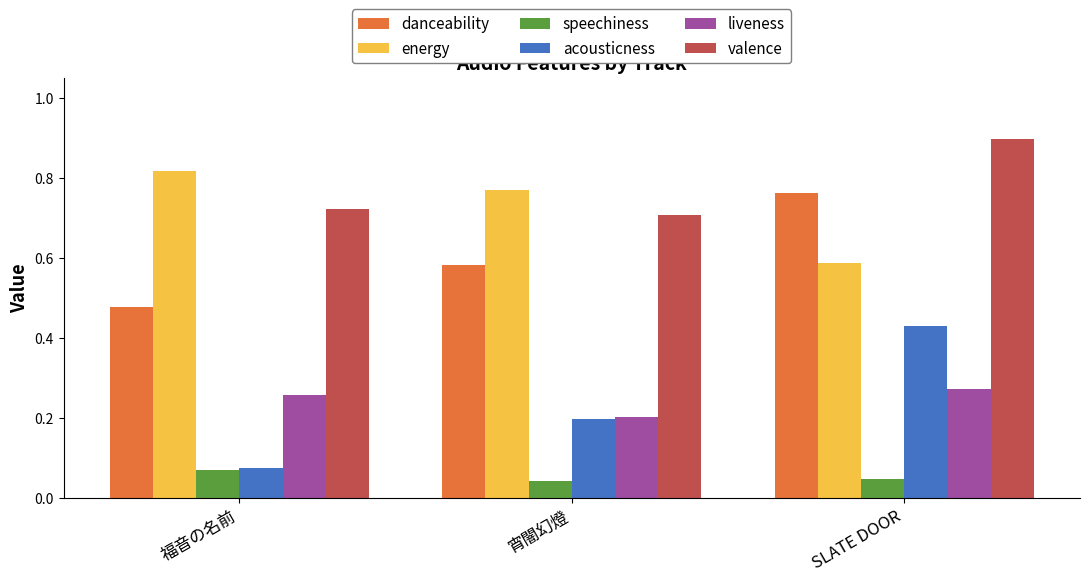

Count the number of categories in the chart.

3